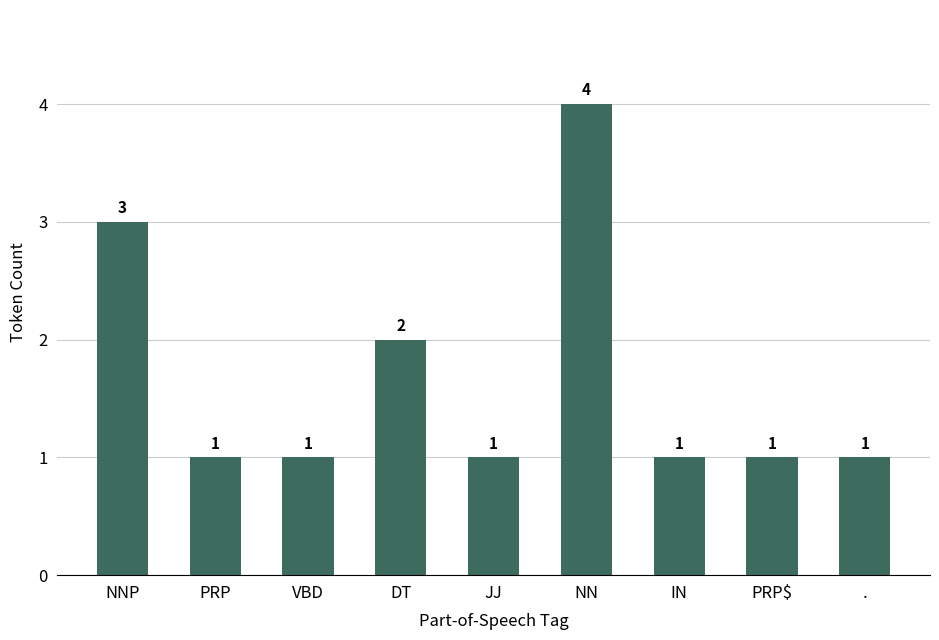

Which has a higher value, NN or DT?

NN